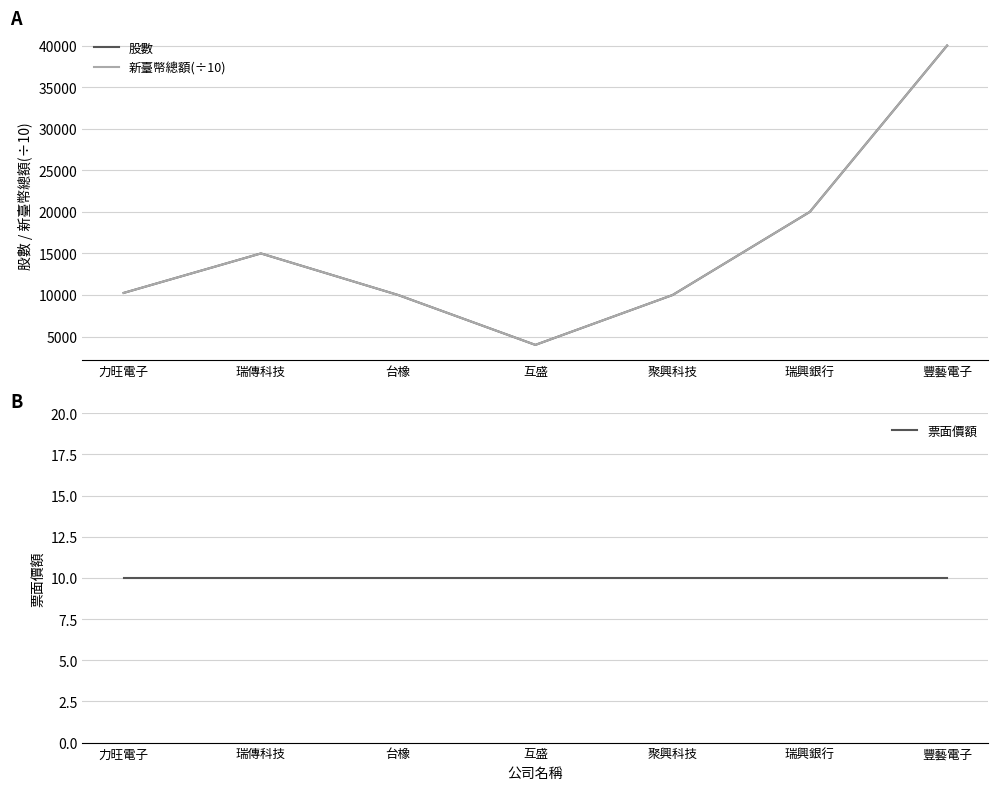

Which series has the largest total across all categories?

股數